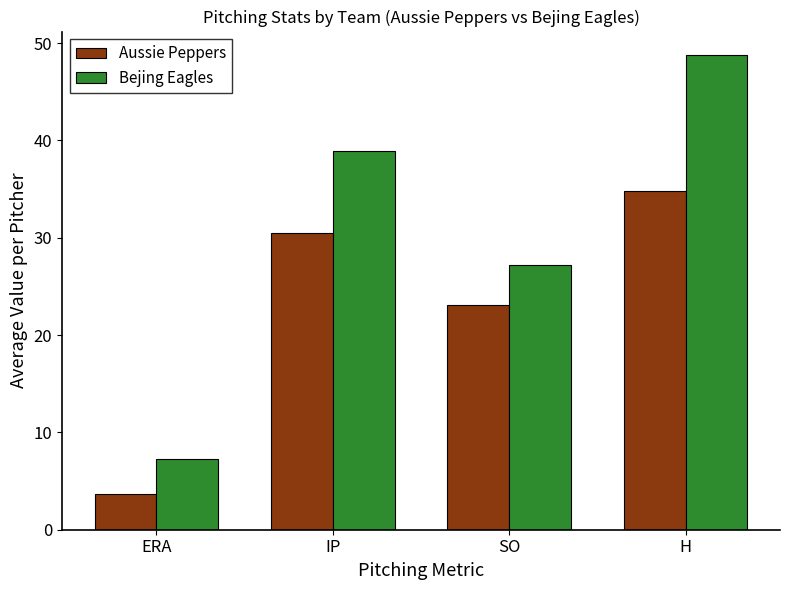

Is the value of Bejing Eagles at ERA greater than the value of Aussie Peppers at ERA?

Yes